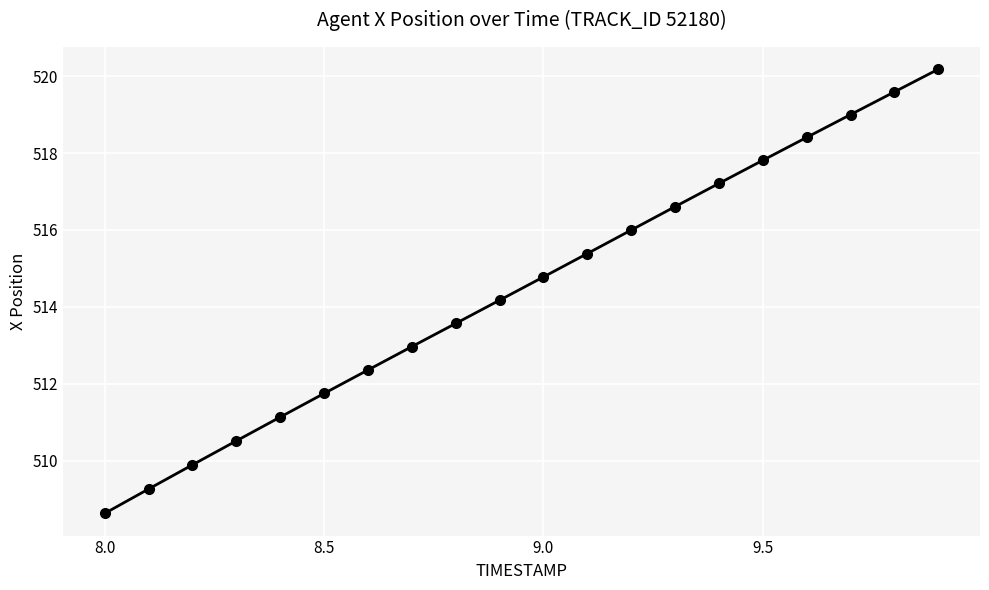

What is the value of the 17th point from the left?

518.4